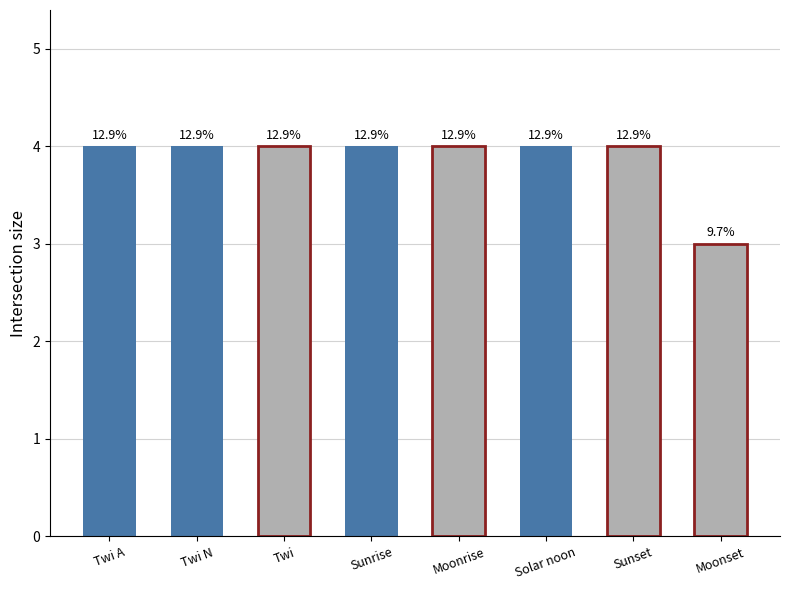

Reading left to right, list all the values displayed in this chart.

Twi A=4	Twi N=4	Twi=4	Sunrise=4	Moonrise=4	Solar noon=4	Sunset=4	Moonset=3